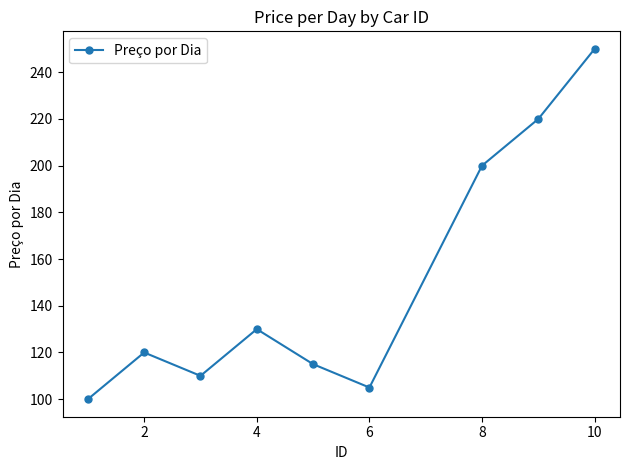

What is the minimum value shown in the chart?

100